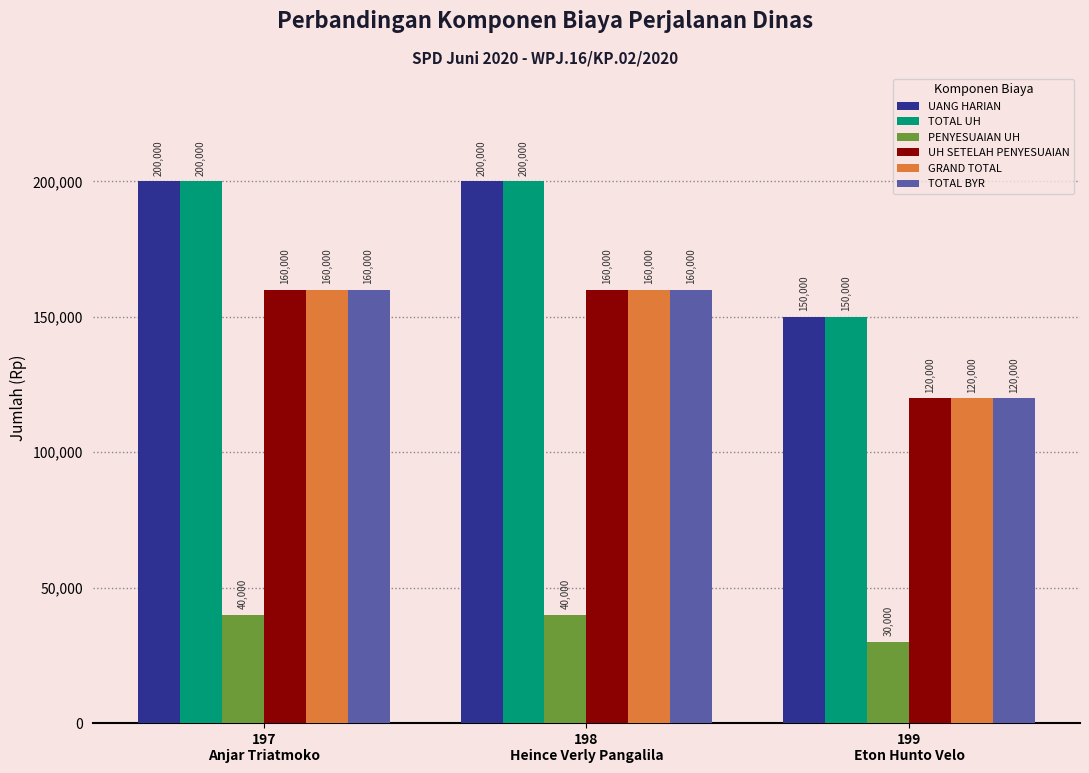

What is the minimum value shown in the chart?

30000